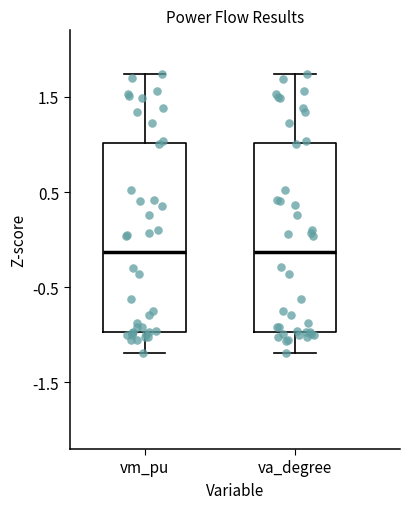

Where is the upper edge of the box for va_degree on the y-axis? The values are not printed on the chart, so give them approximately, as read against the axis.

1.0